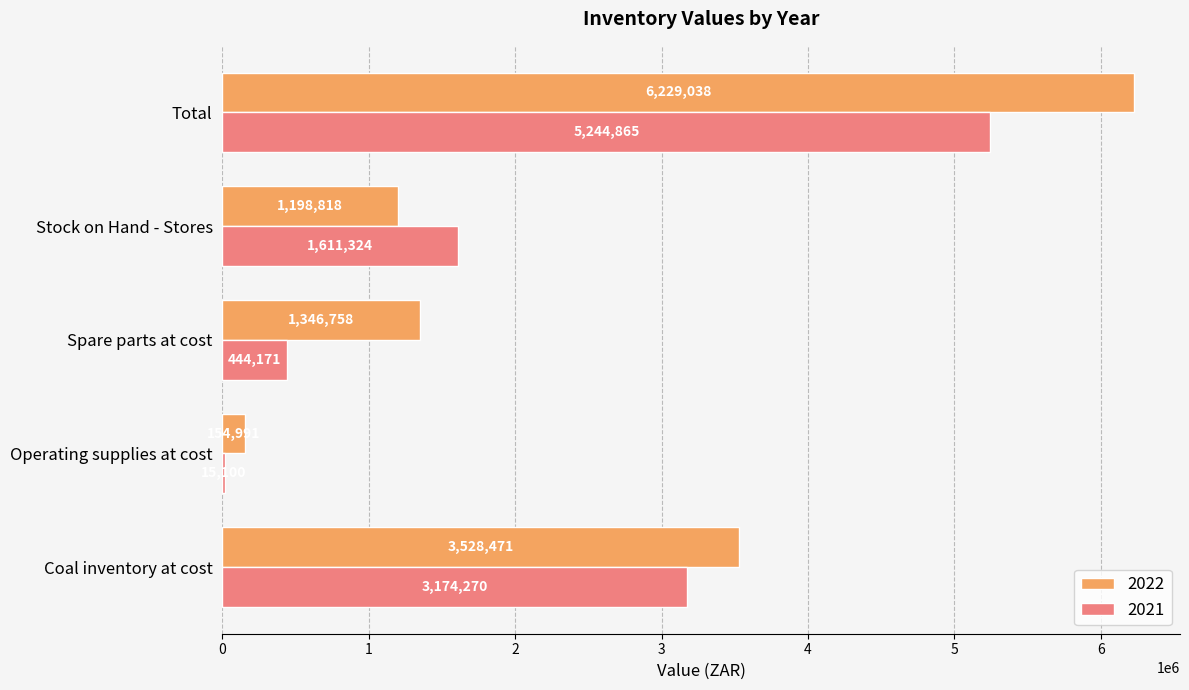

The value of 2021 at Operating supplies at cost is 15100. True or false?

True